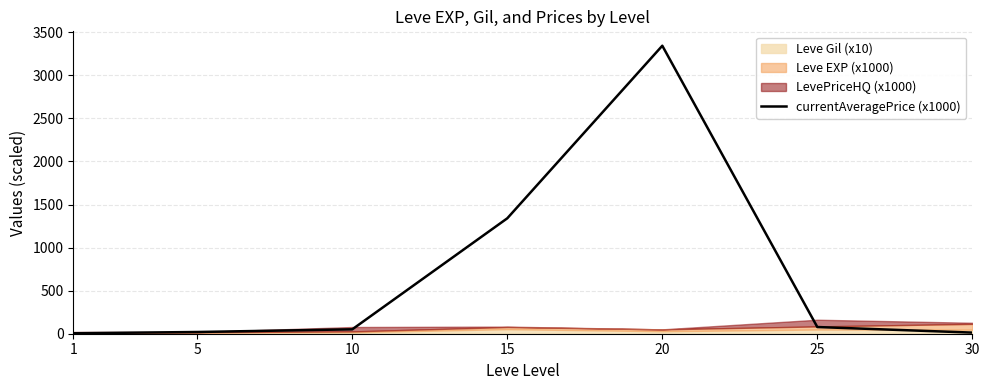

What is the change in value from 1 to 25?

+72.3